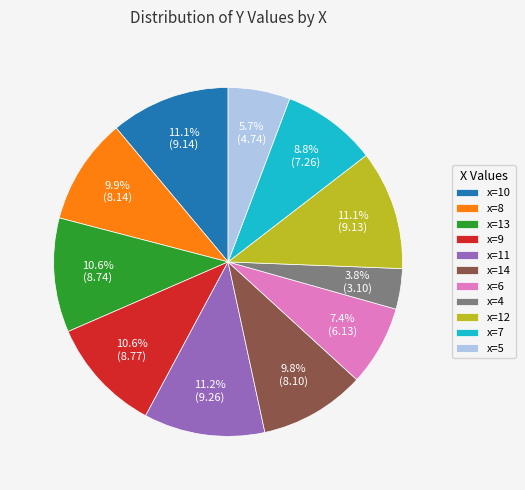

How many slices are in this pie chart?

11